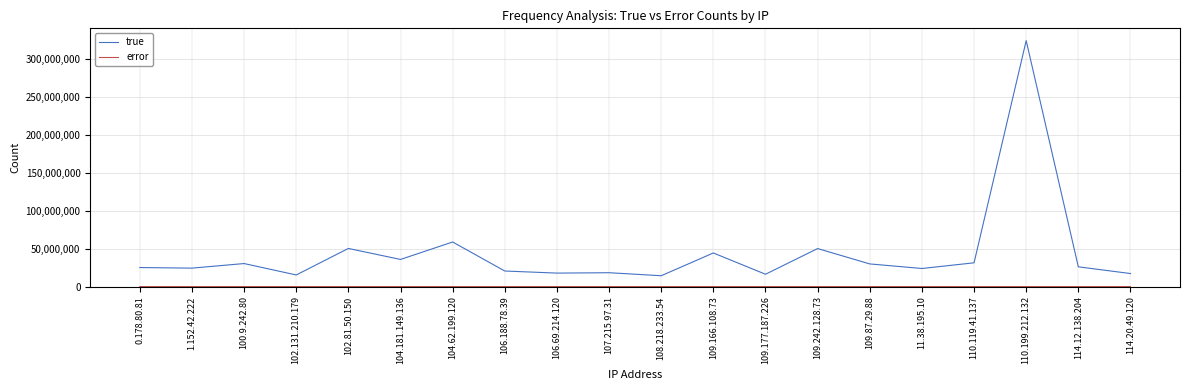

Where is true nearest to the value 169289633?

104.62.199.120